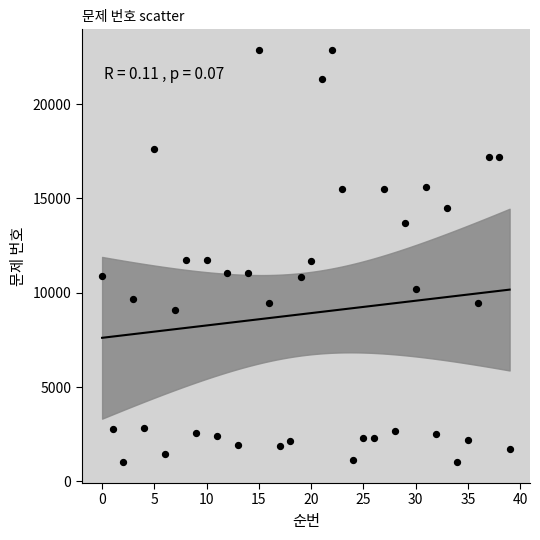

What is the range of Y values (max minus min)?

21866